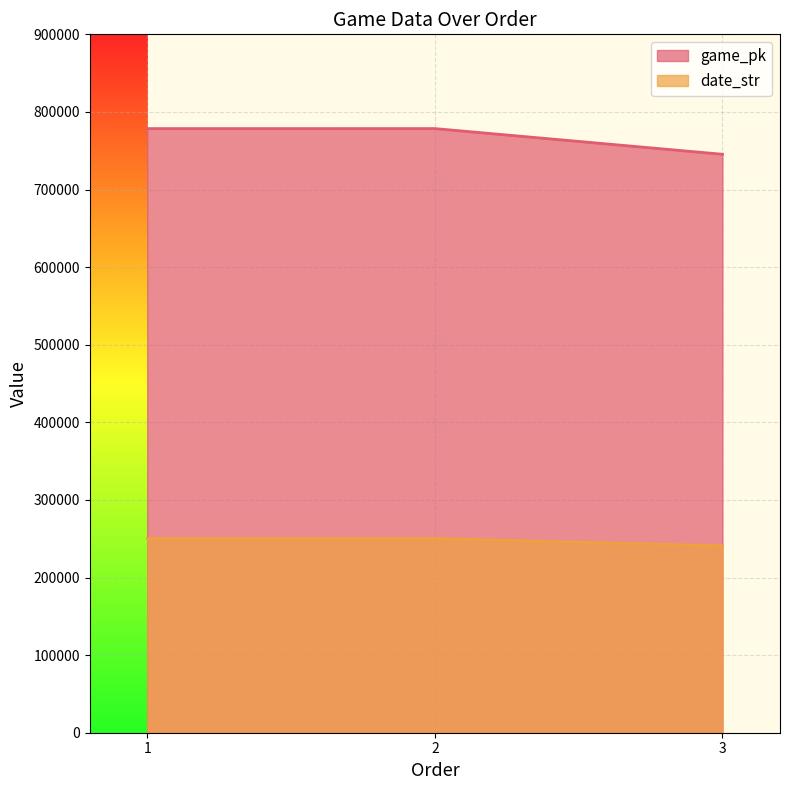

Rank the series at 3 from lowest to highest value.

date_str, game_pk